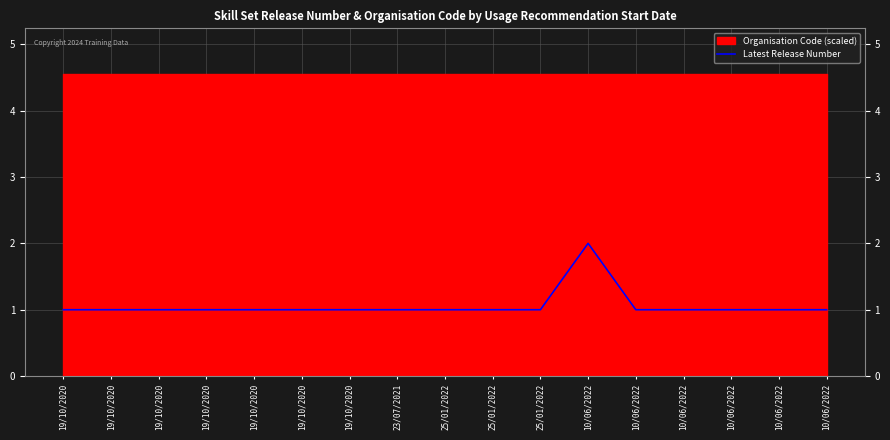

List the labels in order of value, largest first.

10/06/2022, 19/10/2020, 19/10/2020, 19/10/2020, 19/10/2020, 19/10/2020, 19/10/2020, 19/10/2020, 23/07/2021, 25/01/2022, 25/01/2022, 25/01/2022, 10/06/2022, 10/06/2022, 10/06/2022, 10/06/2022, 10/06/2022